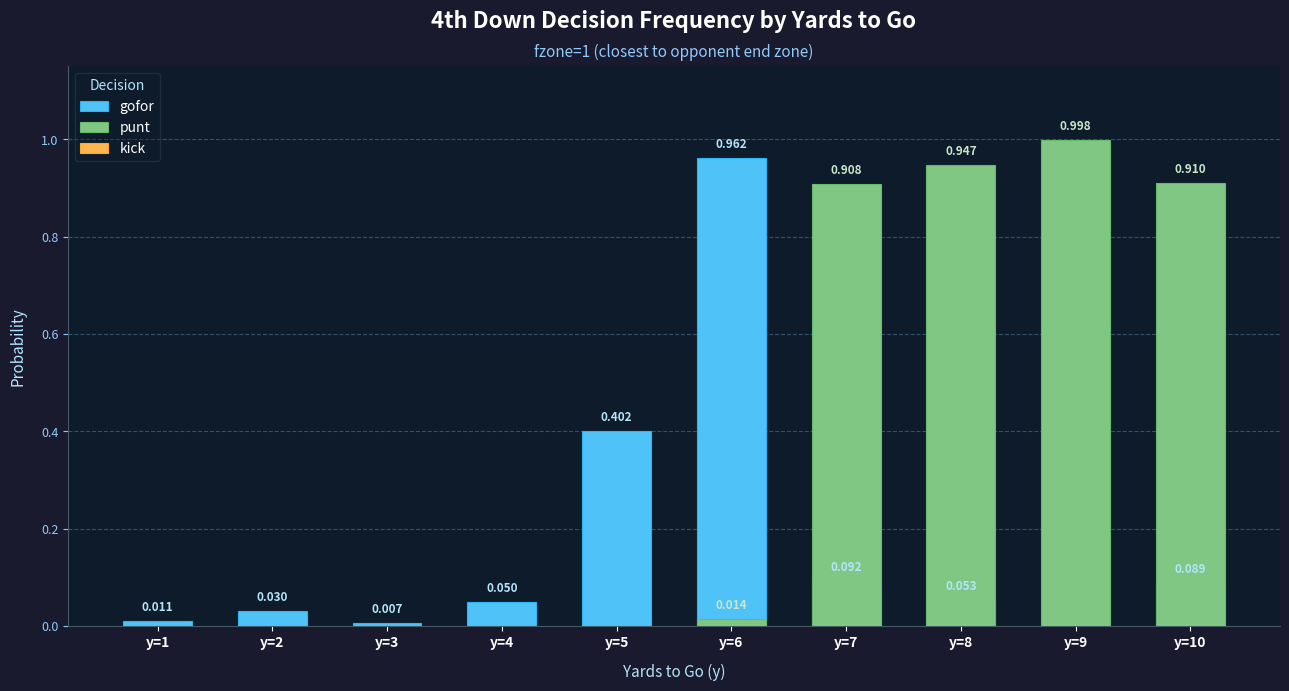

Rank the series at y=8 from lowest to highest value.

kick, gofor, punt